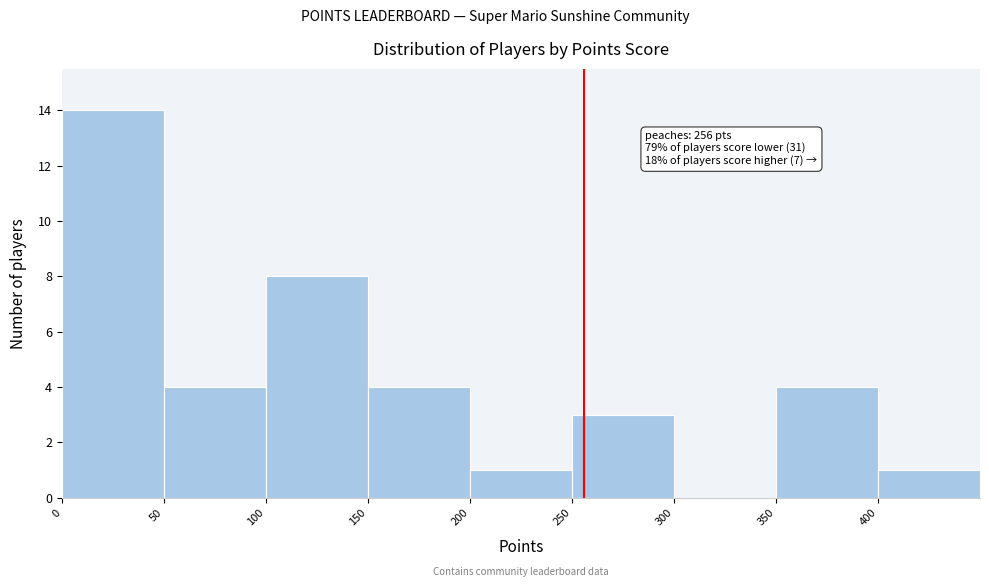

Over which range of the x-axis is the bar tallest?

0 to 50